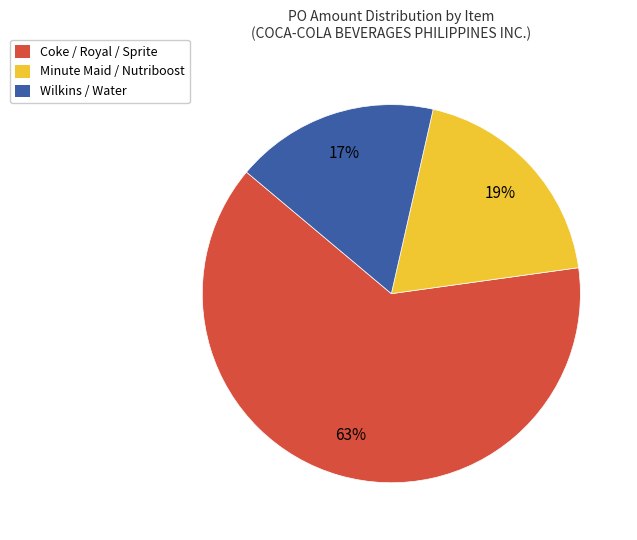

Combined, do Wilkins / Water and Coke / Royal / Sprite account for over 50%?

Yes